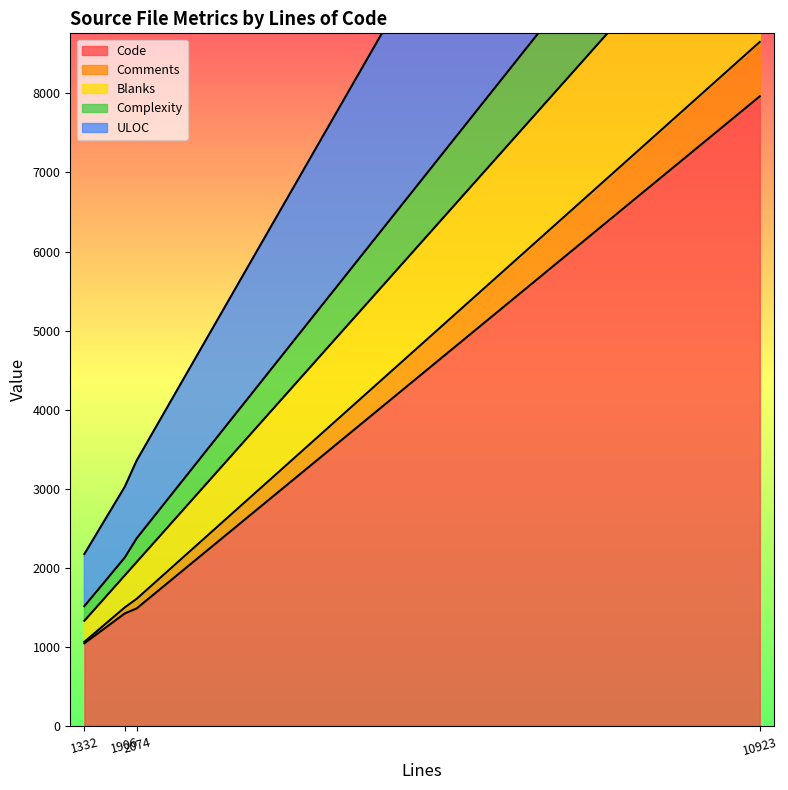

True or false: Complexity and Code intersect in this chart.

False